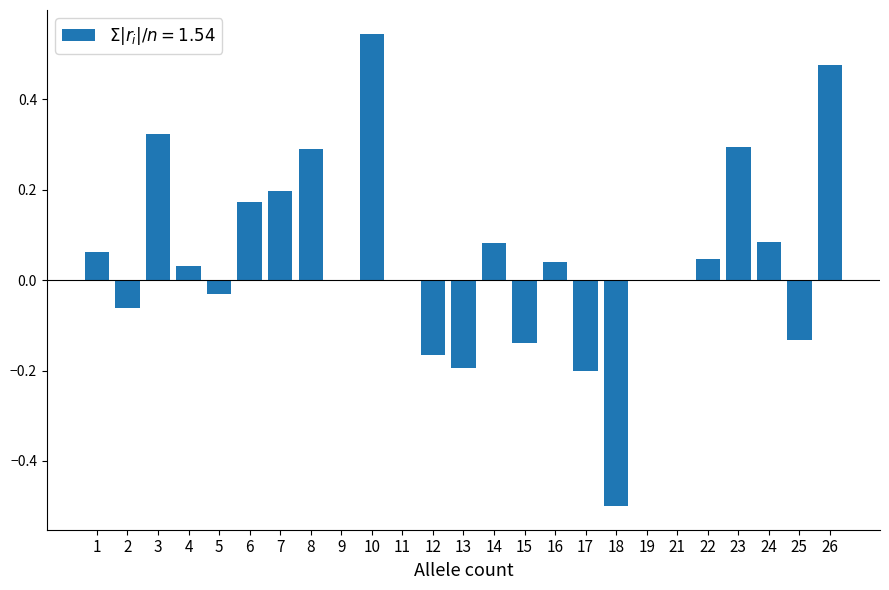

What is the sum of the values at 18 and 12?

-0.7